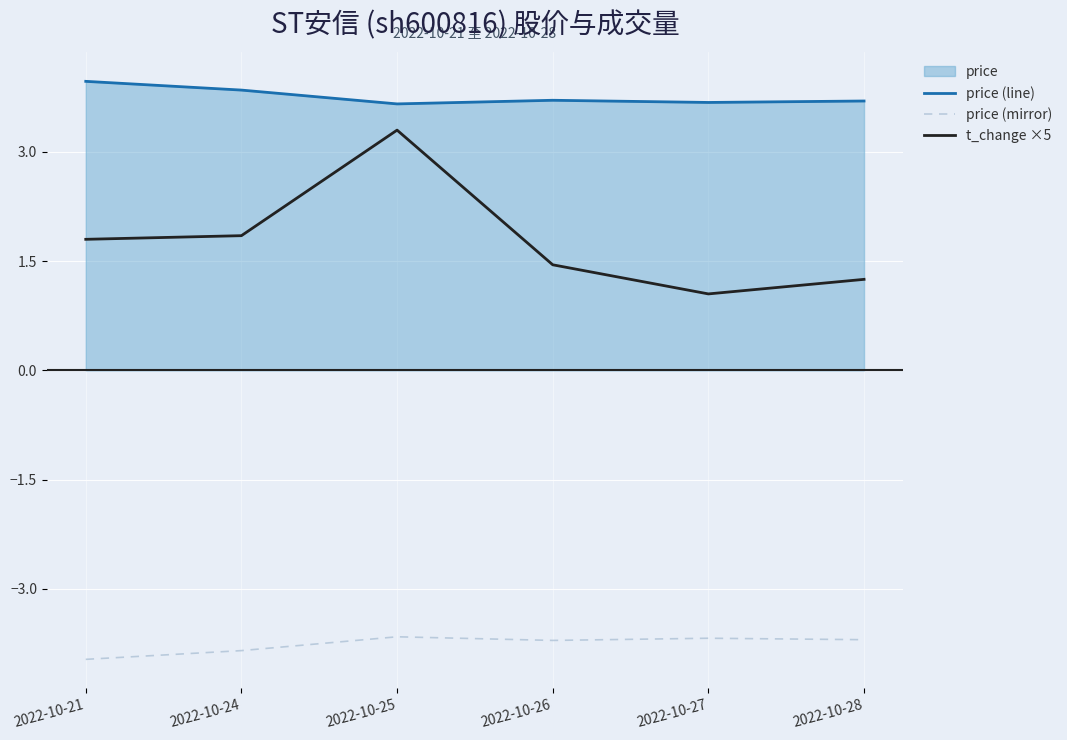

True or false: t_change ×5 and price (line) cross at least once.

False